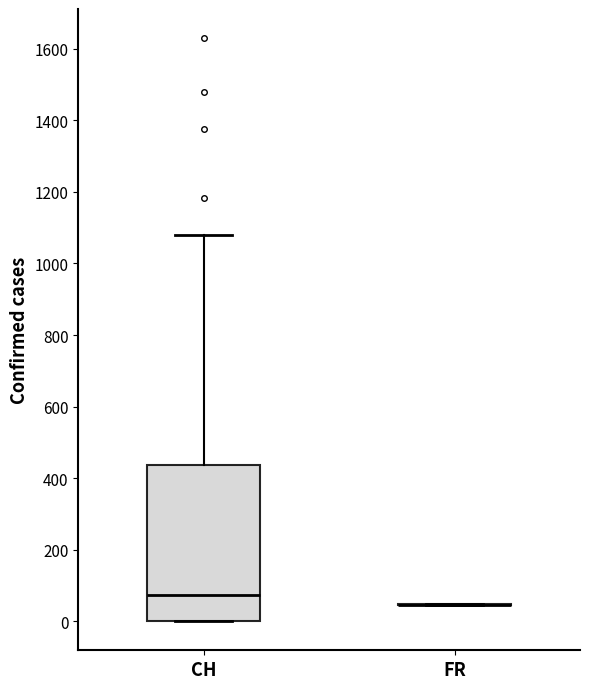

Which box is the tallest, from its lower edge to its upper edge?

CH